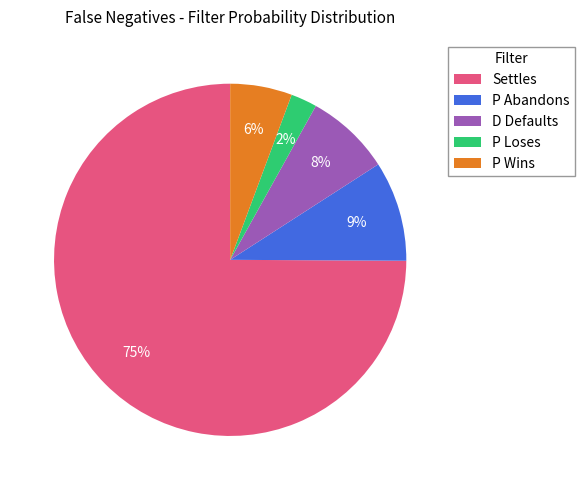

True or false: Settles accounts for 75% of the total.

True